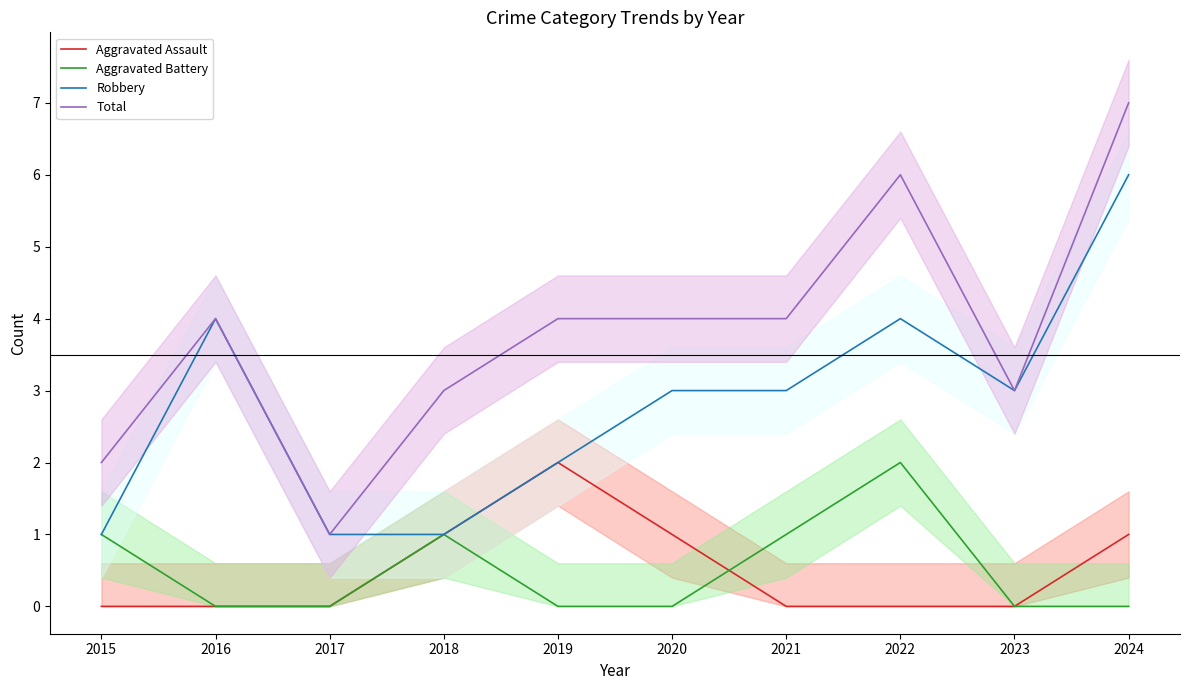

Which series has the largest total across all categories?

Total